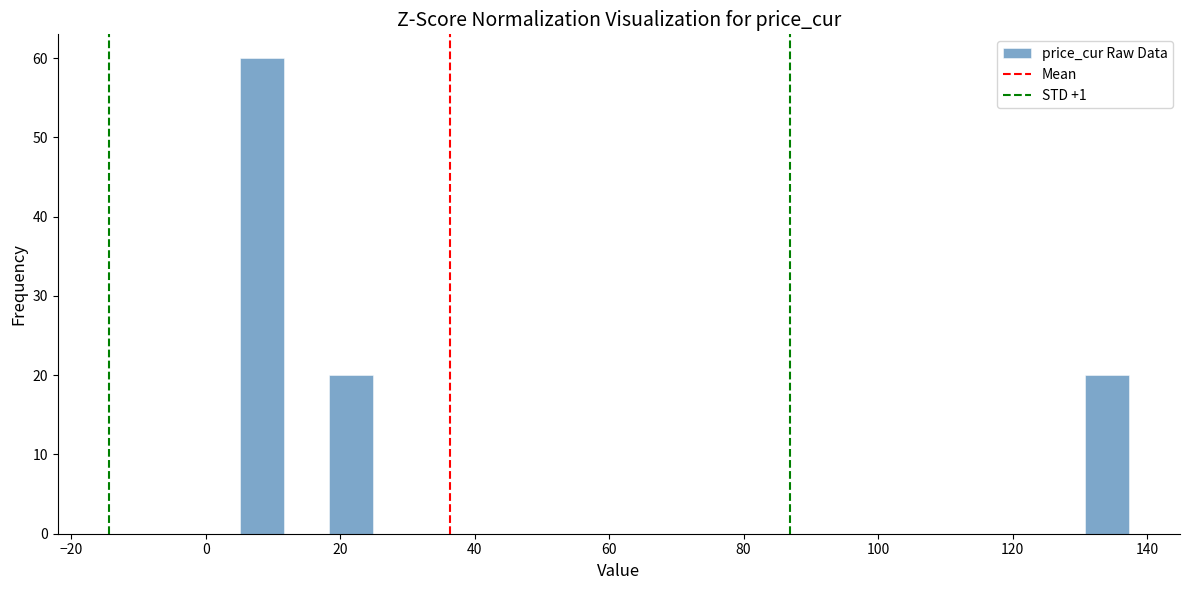

Around what value on the x-axis is the tallest bar? Give the approximate position of its centre, as read against the axis.

8